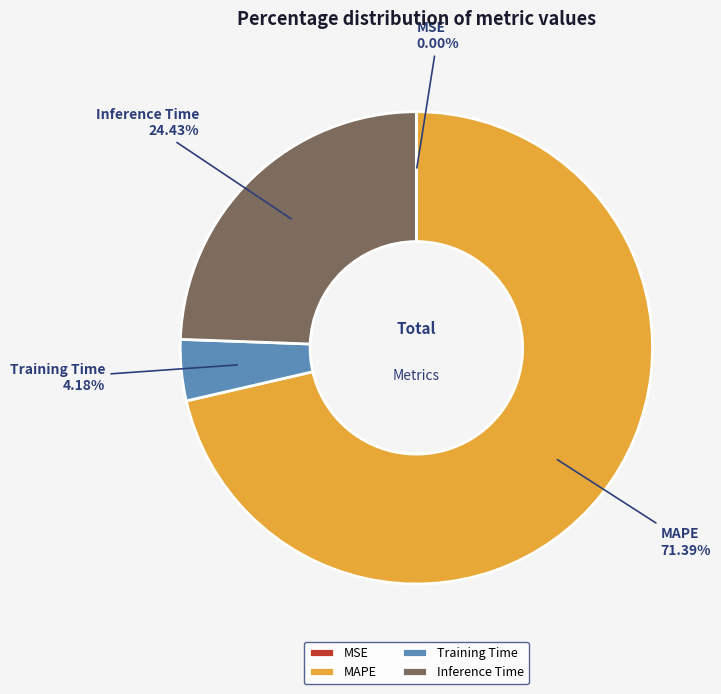

What is the largest slice in the pie chart?

MAPE